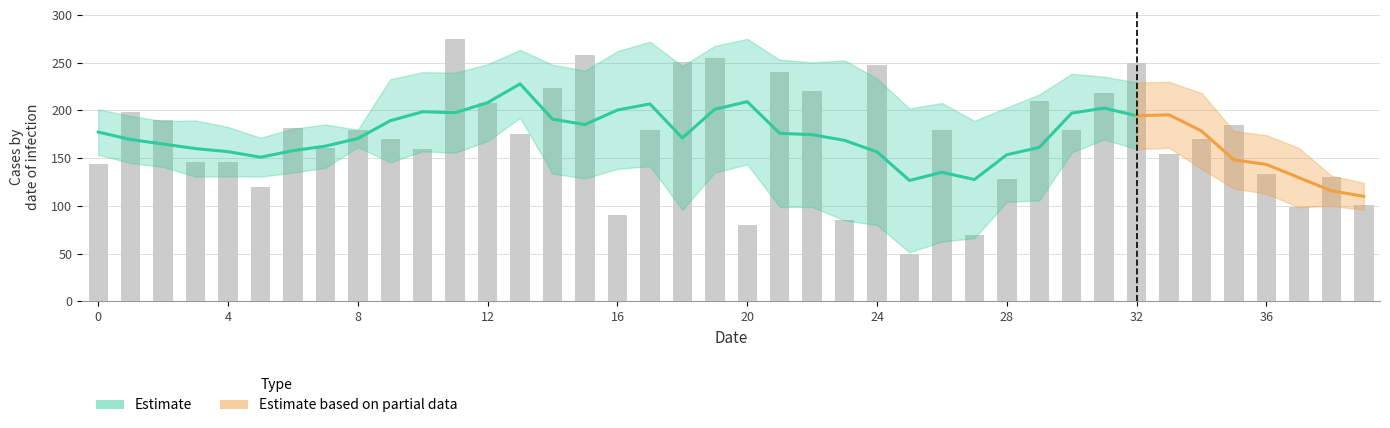

List the labels in order of value, smallest first.

25, 27, 20, 23, 16, 37, 39, 5, 28, 38, 36, 0, 3, 4, 33, 10, 7, 9, 34, 13, 8, 17, 26, 30, 6, 35, 2, 1, 12, 29, 31, 22, 14, 21, 24, 32, 18, 19, 15, 11